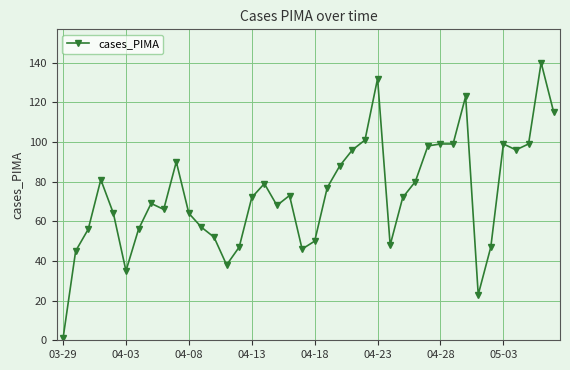

What is the maximum value shown in the chart?

140